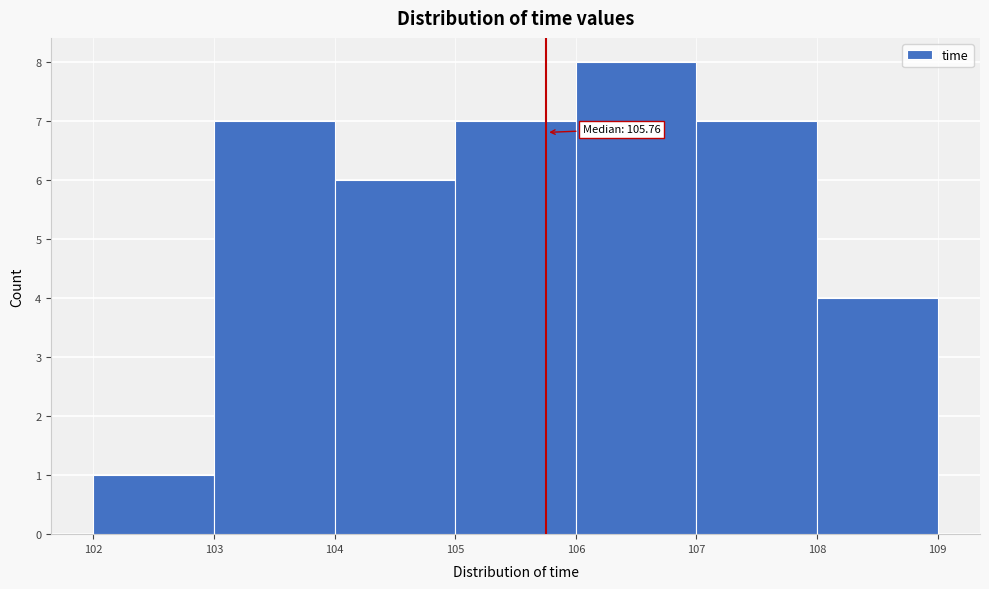

Over which range of the x-axis is the bar tallest?

106 to 107